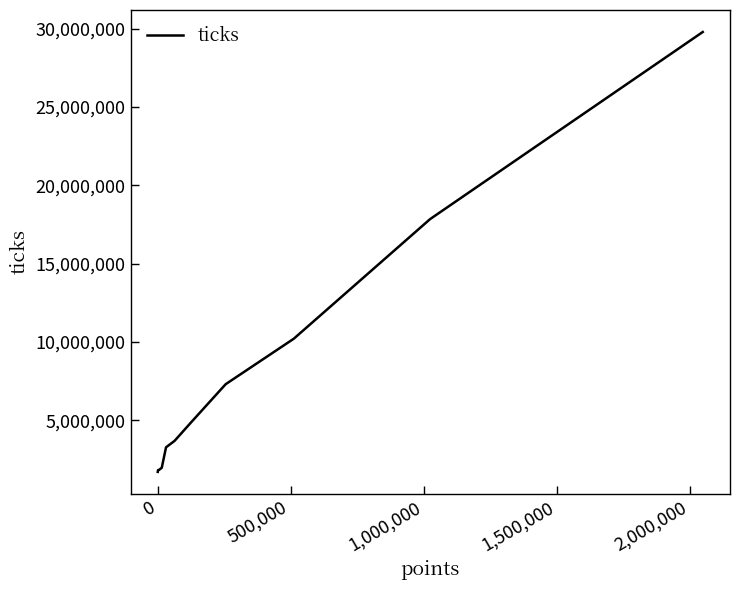

What is the smallest value displayed?

1696187